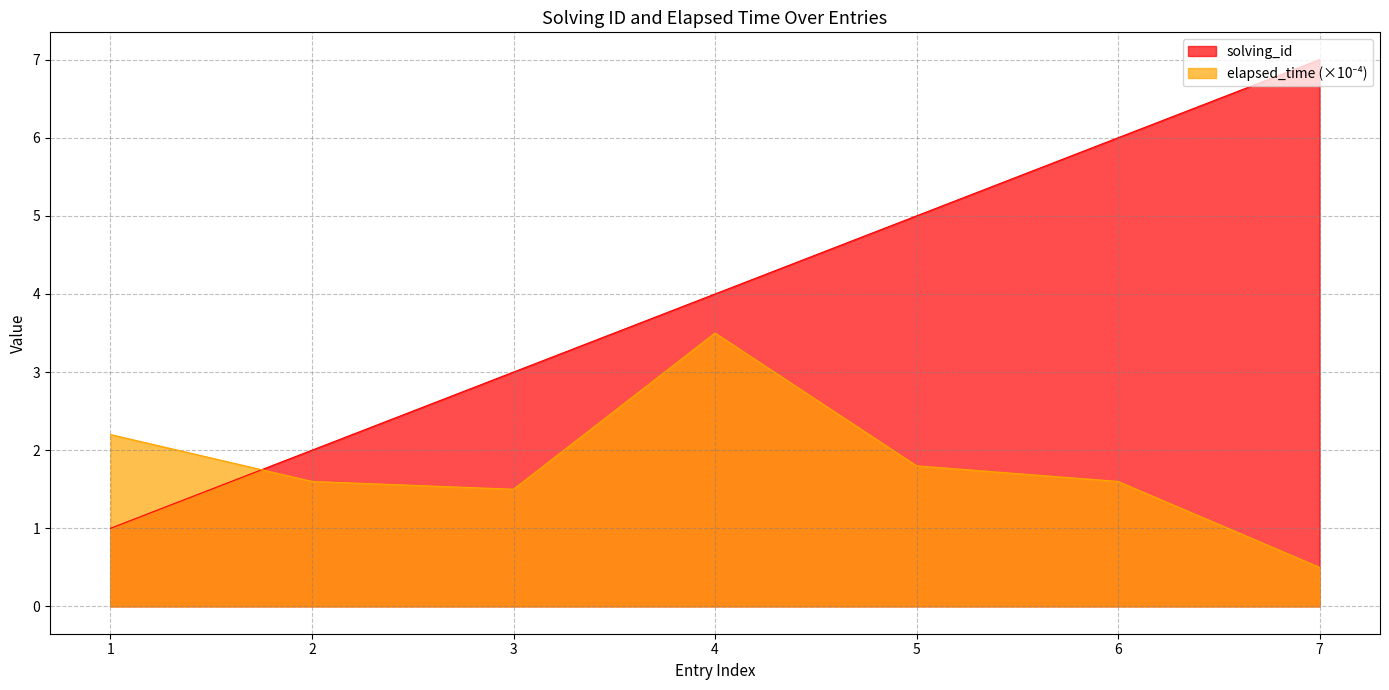

True or false: elapsed_time and solving_id cross at least once.

True